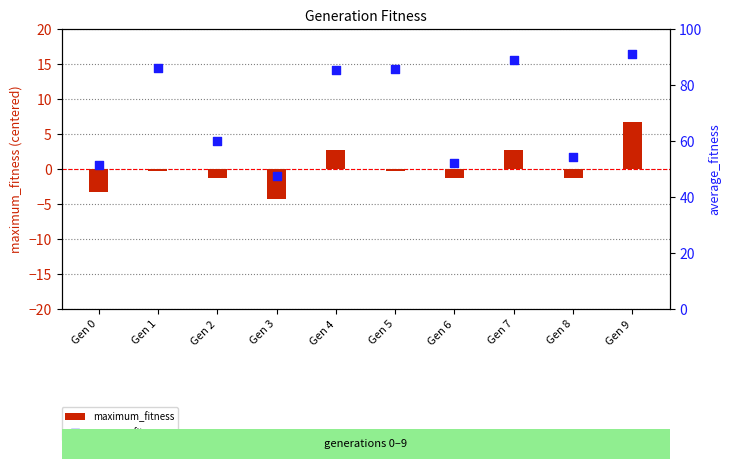

What is the total value across all series at Gen 1?

85.9